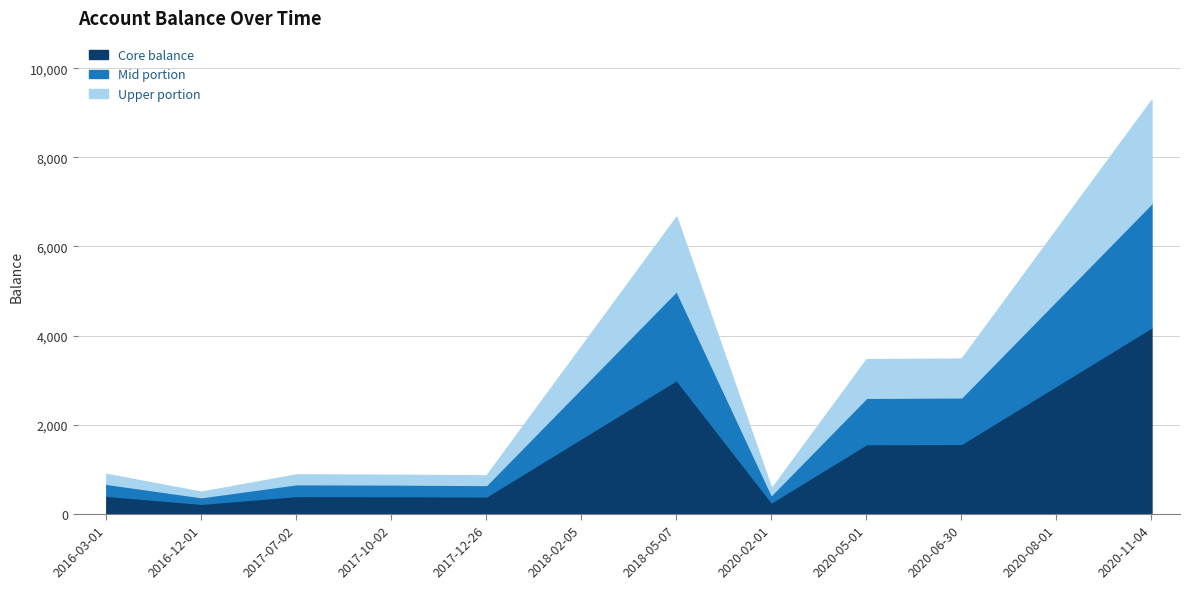

What is the greatest value displayed?

4181.2